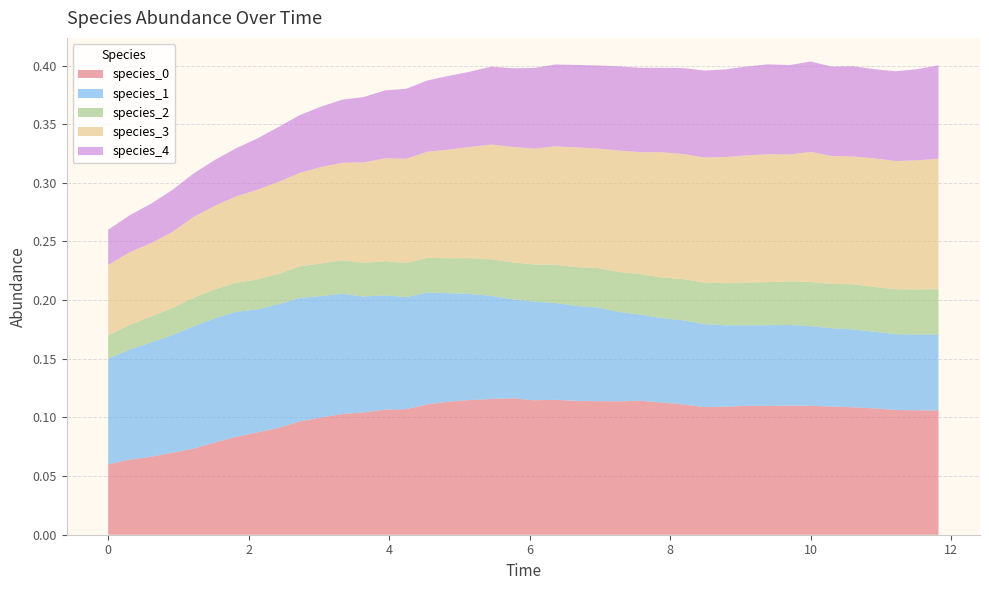

Reading right to left, list all the values displayed in this chart.

species_0: 0.1	0.1	0.1	0.1	0.1	0.1	0.1	0.1	0.1	0.1	0.1	0.1	0.1	0.1	0.1	0.1	0.1	0.1	0.1	0.1	0.1	0.1	0.1	0.1	0.1	0.1	0.1	0.1	0.1	0.1	0.1	0.1	0.1	0.1	0.1	0.1	0.1	0.1	0.1	0.1
species_1: 0.1	0.1	0.1	0.1	0.1	0.1	0.1	0.1	0.1	0.1	0.1	0.1	0.1	0.1	0.1	0.1	0.1	0.1	0.1	0.1	0.1	0.1	0.1	0.1	0.1	0.1	0.1	0.1	0.1	0.1	0.1	0.1	0.1	0.1	0.1	0.1	0.1	0.1	0.1	0.1
species_2: 0.0	0.0	0.0	0.0	0.0	0.0	0.0	0.0	0.0	0.0	0.0	0.0	0.0	0.0	0.0	0.0	0.0	0.0	0.0	0.0	0.0	0.0	0.0	0.0	0.0	0.0	0.0	0.0	0.0	0.0	0.0	0.0	0.0	0.0	0.0	0.0	0.0	0.0	0.0	0.0
species_3: 0.1	0.1	0.1	0.1	0.1	0.1	0.1	0.1	0.1	0.1	0.1	0.1	0.1	0.1	0.1	0.1	0.1	0.1	0.1	0.1	0.1	0.1	0.1	0.1	0.1	0.1	0.1	0.1	0.1	0.1	0.1	0.1	0.1	0.1	0.1	0.1	0.1	0.1	0.1	0.1
species_4: 0.1	0.1	0.1	0.1	0.1	0.1	0.1	0.1	0.1	0.1	0.1	0.1	0.1	0.1	0.1	0.1	0.1	0.1	0.1	0.1	0.1	0.1	0.1	0.1	0.1	0.1	0.1	0.1	0.1	0.1	0.0	0.0	0.0	0.0	0.0	0.0	0.0	0.0	0.0	0.0